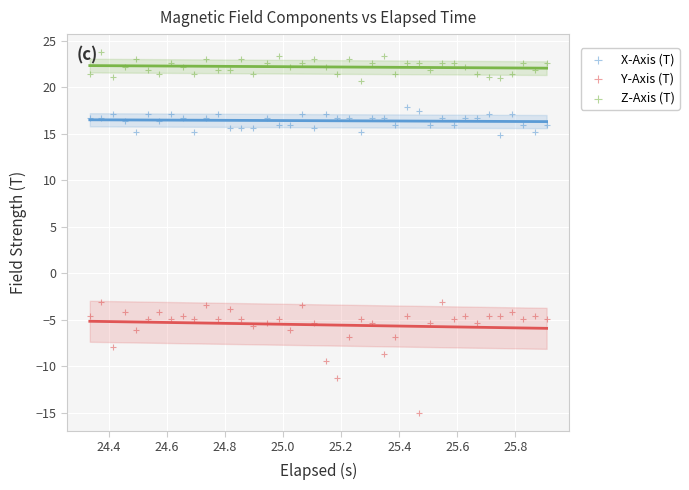

Which series reaches the maximum Y coordinate?

Z-Axis (T)